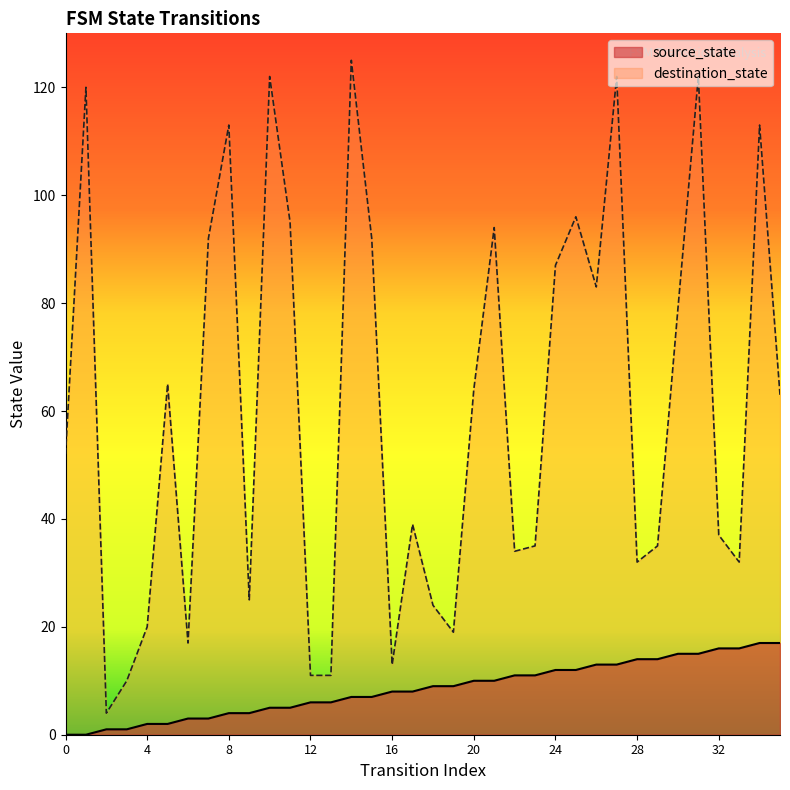

How many distinct data groups are displayed?

2